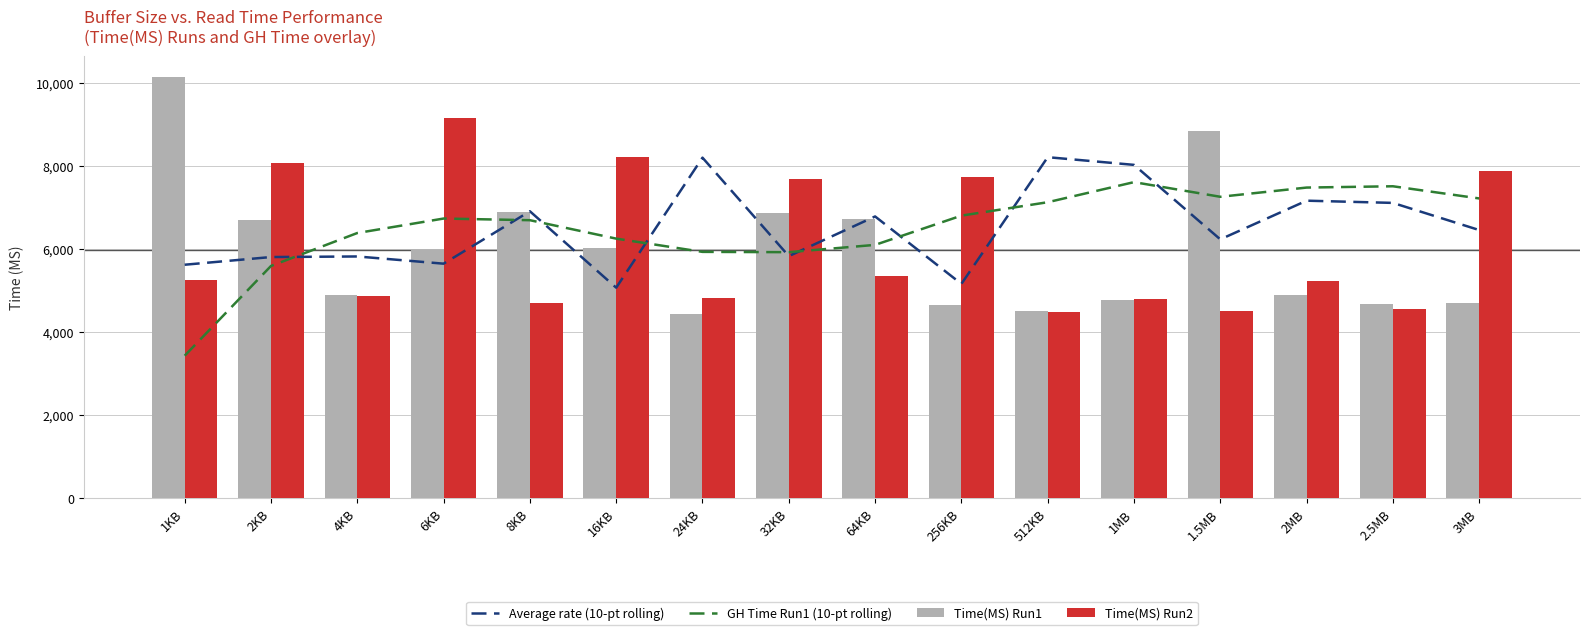

What is the spread (max minus min) of values at 16KB?

3133.5